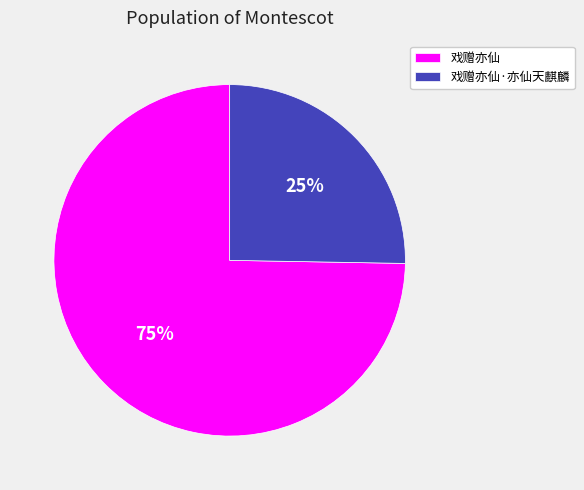

Between 戏赠亦仙·亦仙天麒麟 and 戏赠亦仙, which is larger?

戏赠亦仙